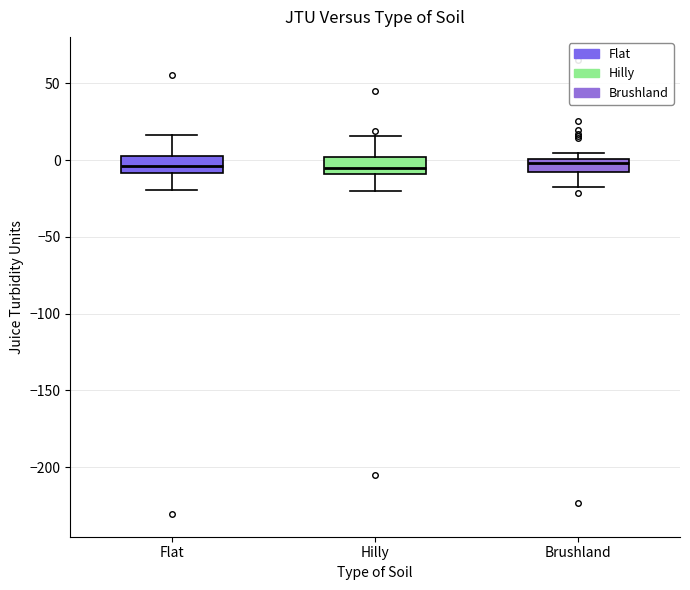

Reading left to right, read every box against the y-axis: the position of its median line, the range the box covers, and the ends of its whiskers. The values are not printed on the chart, so give them approximately, as read against the axis.

Flat: median -5, box -10 to 5, whiskers -20 to 15
Hilly: median -5, box -10 to 0, whiskers -20 to 15
Brushland: median 0 (just below the box's upper edge), box -10 to 0, whiskers -20 to 5